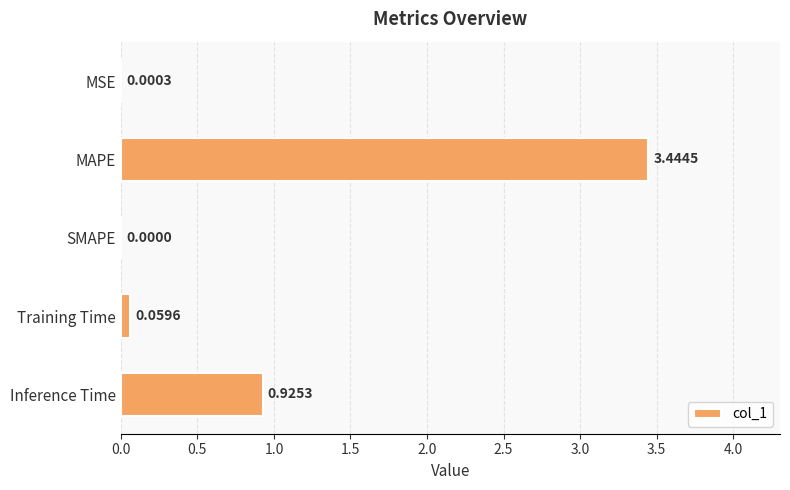

What is the change in value from SMAPE to Inference Time?

+0.9